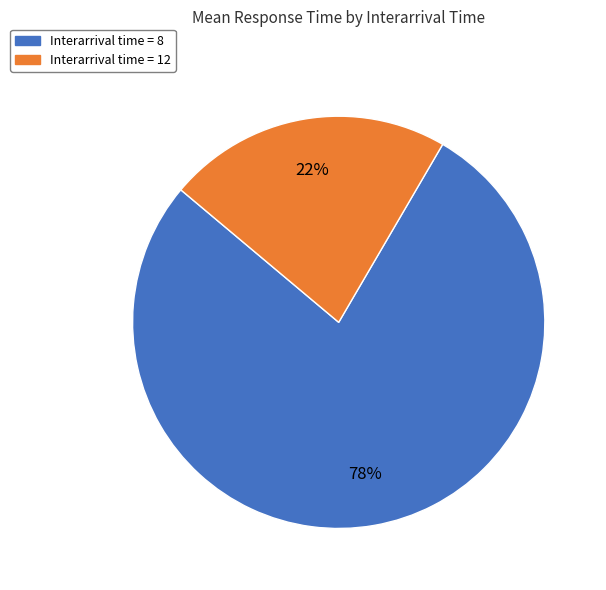

Which category has the smallest portion of the pie?

Interarrival time = 12